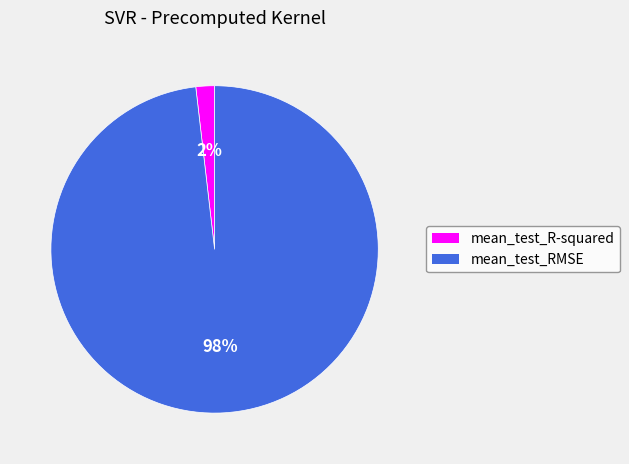

True or false: mean_test_RMSE accounts for 98% of the total.

True